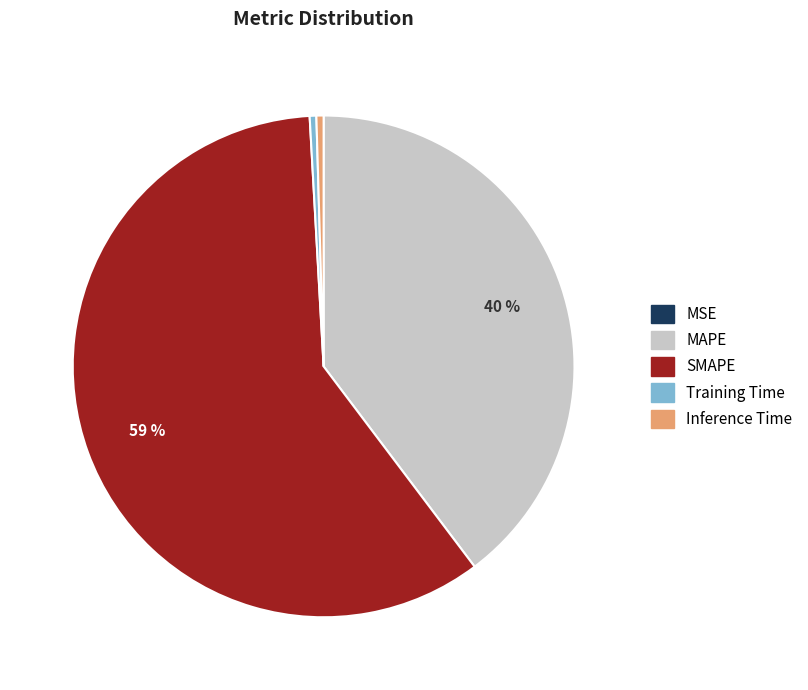

Which category accounts for the majority?

SMAPE